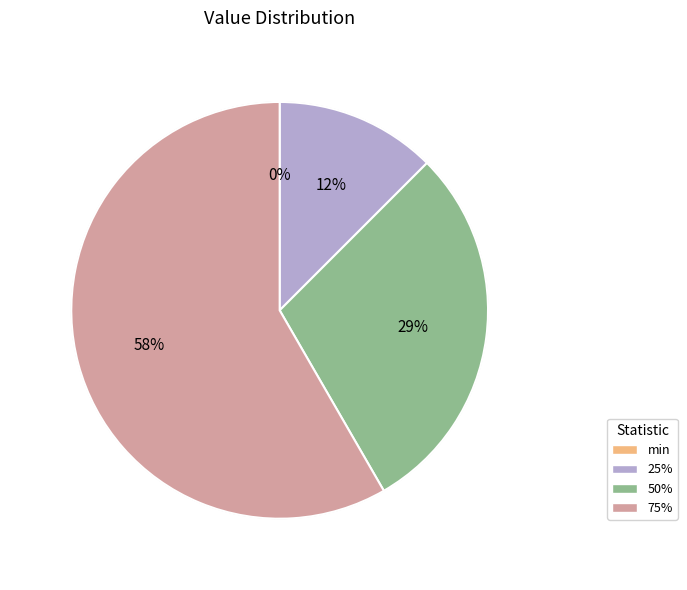

What is the majority slice?

75%